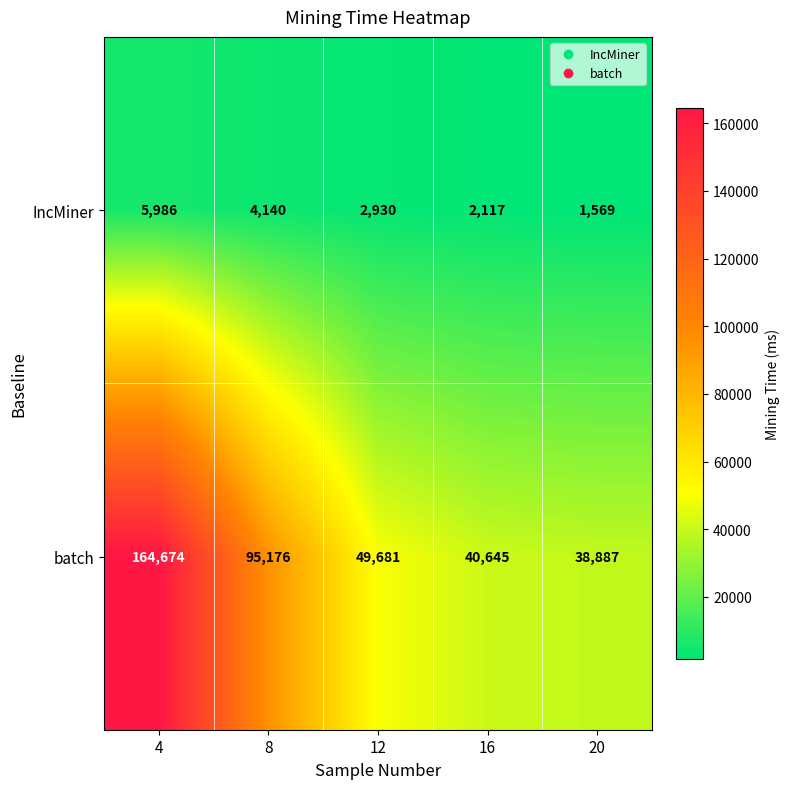

At which label is IncMiner closest to 3777?

8